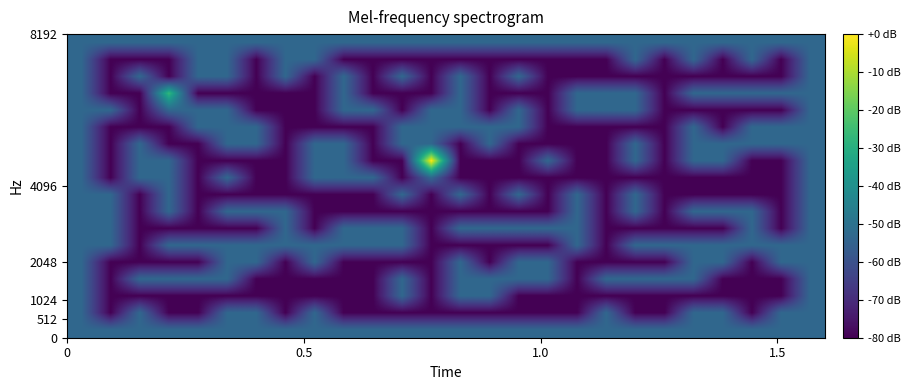

How many series are shown in this chart?

18